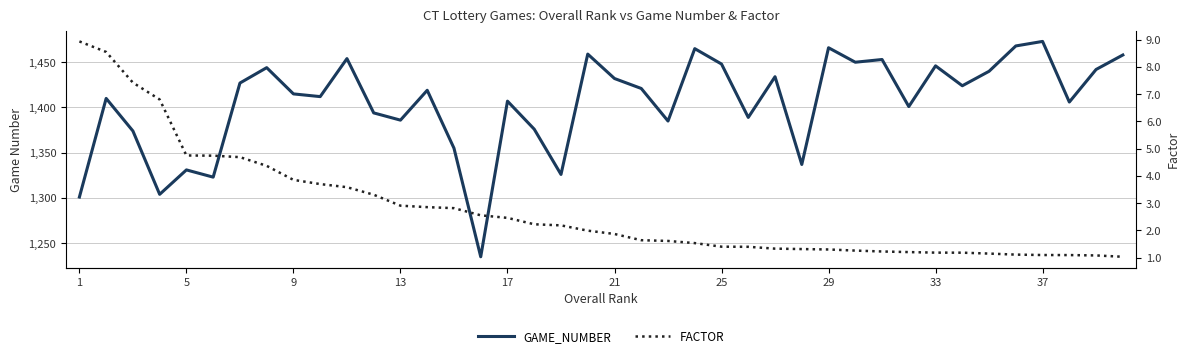

True or false: FACTOR has more than 0 points higher than both neighbors.

False